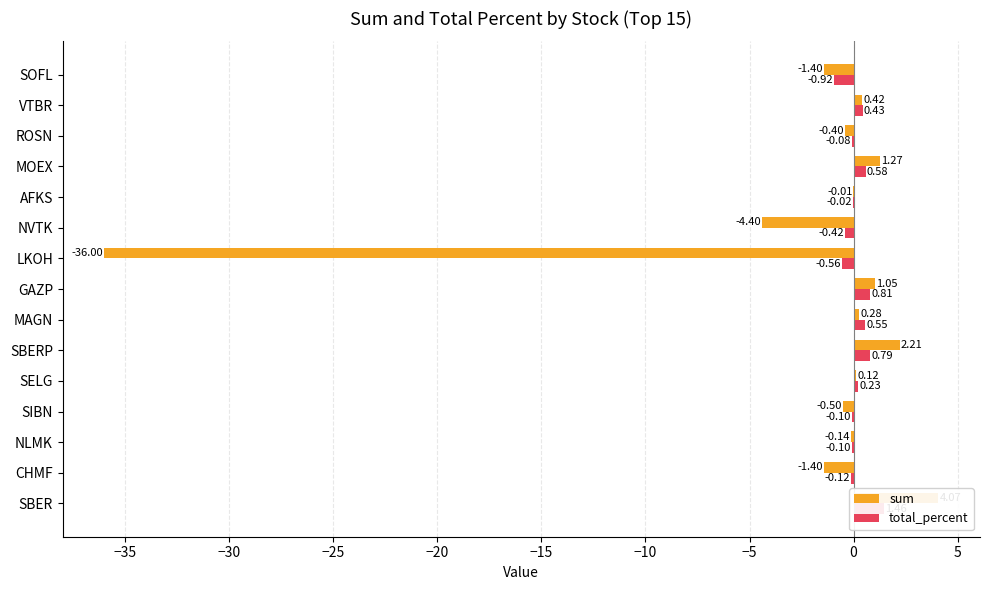

What is the maximum value shown in the chart?

4.1